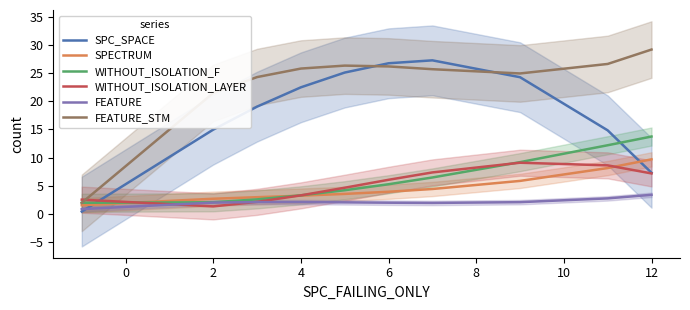

True or false: SPC_SPACE has more than 2 points higher than both neighbors.

False